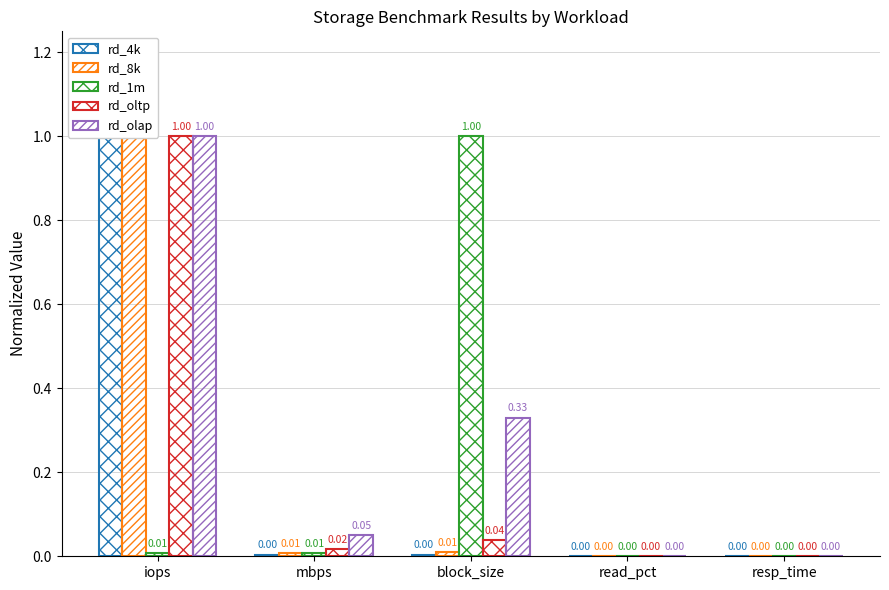

Is it true that rd_oltp equals 0.0 at block_size?

True